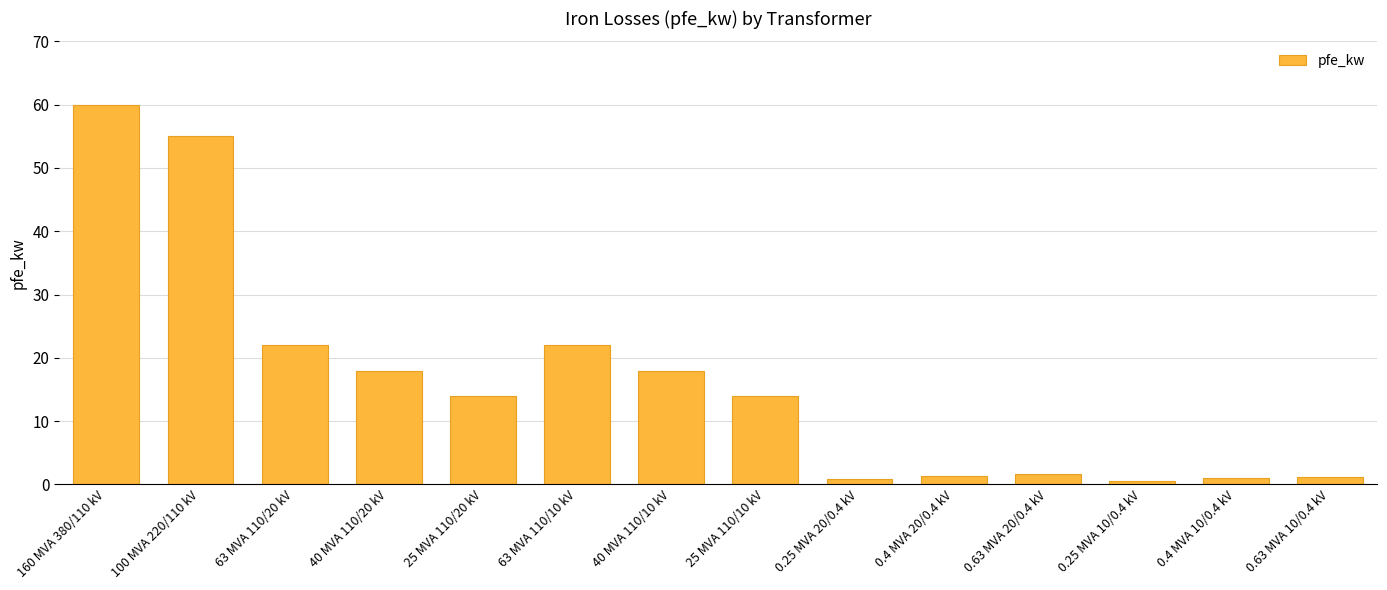

Approximately how many times larger is the value at 25 MVA 110/20 kV compared to 0.63 MVA 10/0.4 kV?

11.9